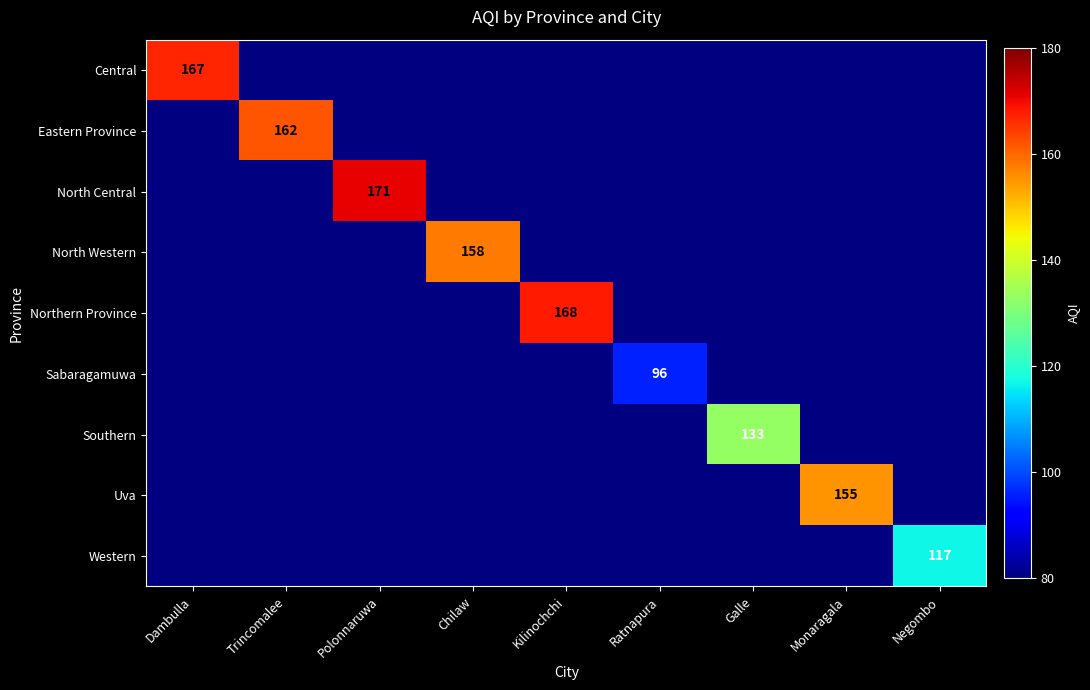

List the labels in order of Central value, smallest first.

Dambulla, Trincomalee, Polonnaruwa, Chilaw, Kilinochchi, Ratnapura, Galle, Monaragala, Negombo